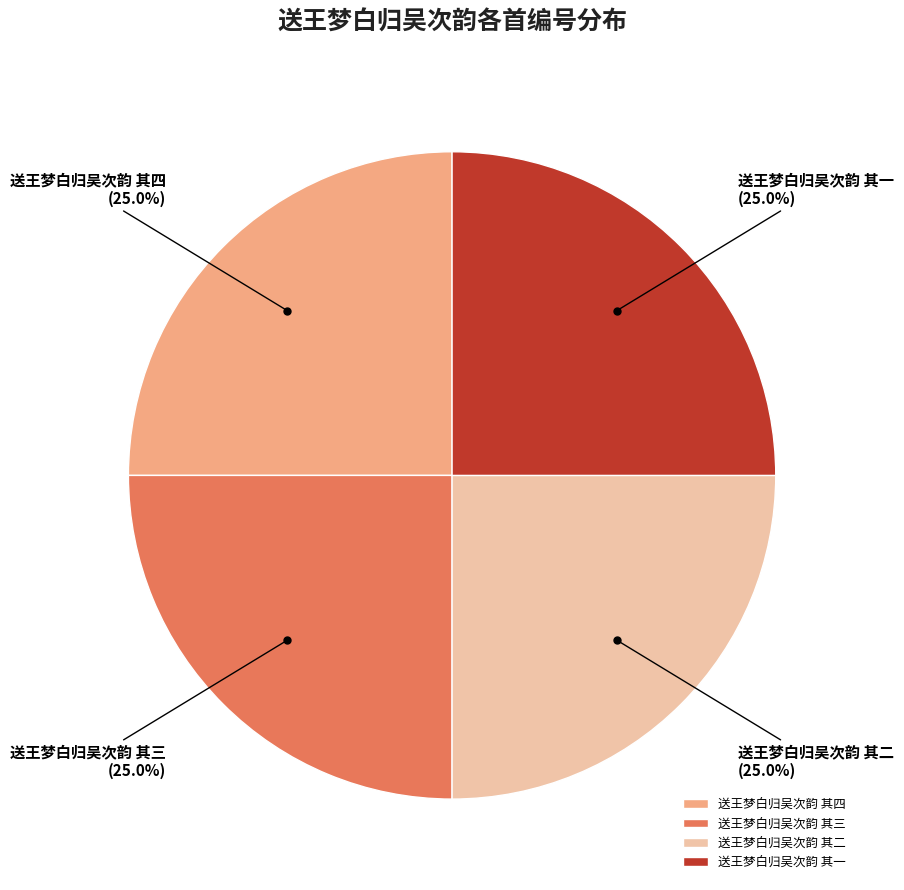

To the nearest percent, what percentage of the pie is 送王梦白归吴次韵 其二?

25%